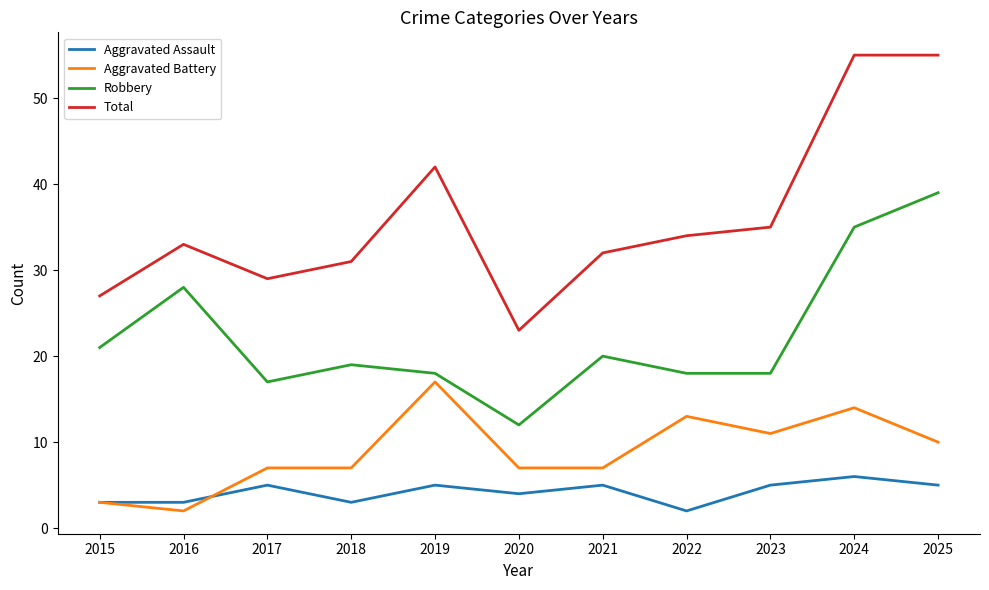

Is the value of Total at 2019 greater than the value of Aggravated Battery at 2018?

Yes